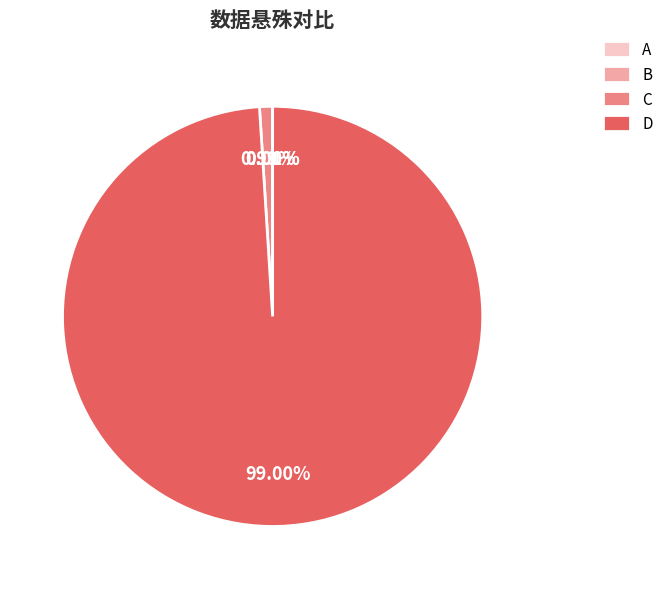

What is the majority slice?

D